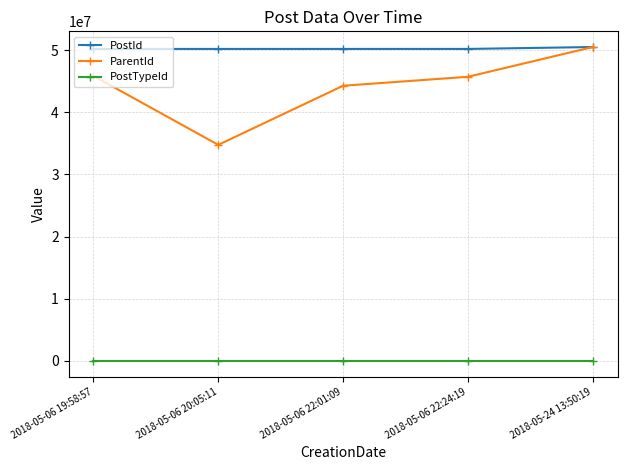

What is the average value of the ParentId series?

44226002